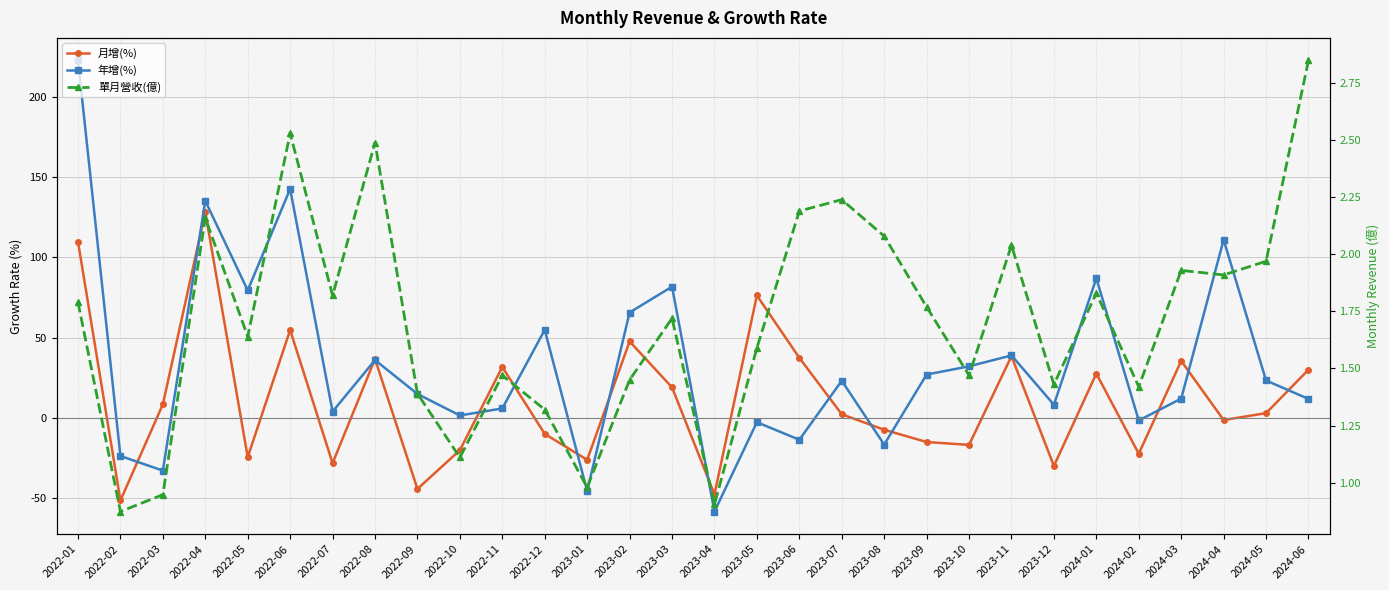

What are all the series names shown in the legend?

月增(%), 年增(%), 單月營收(億)